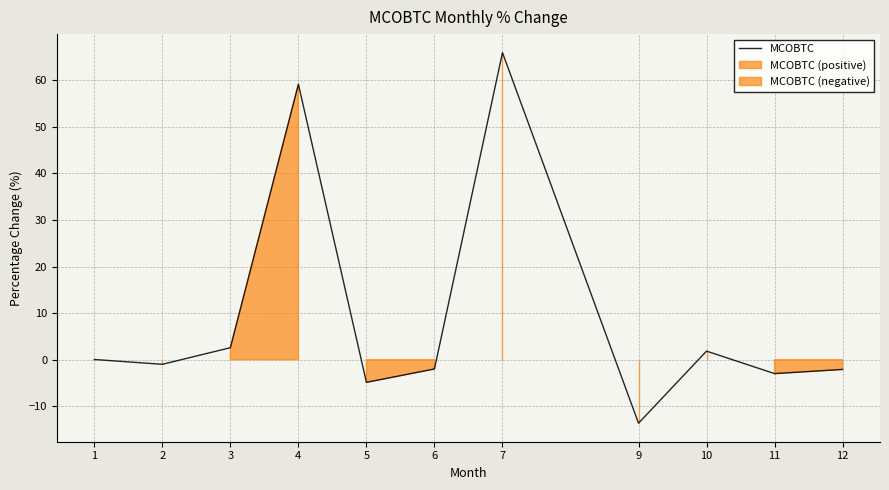

Reading right to left, list all the values displayed in this chart.

12=-2.1	11=-3.0	10=1.8	9=-13.7	7=66.0	6=-2.0	5=-4.9	4=59.2	3=2.6	2=-1.0	1=0.0